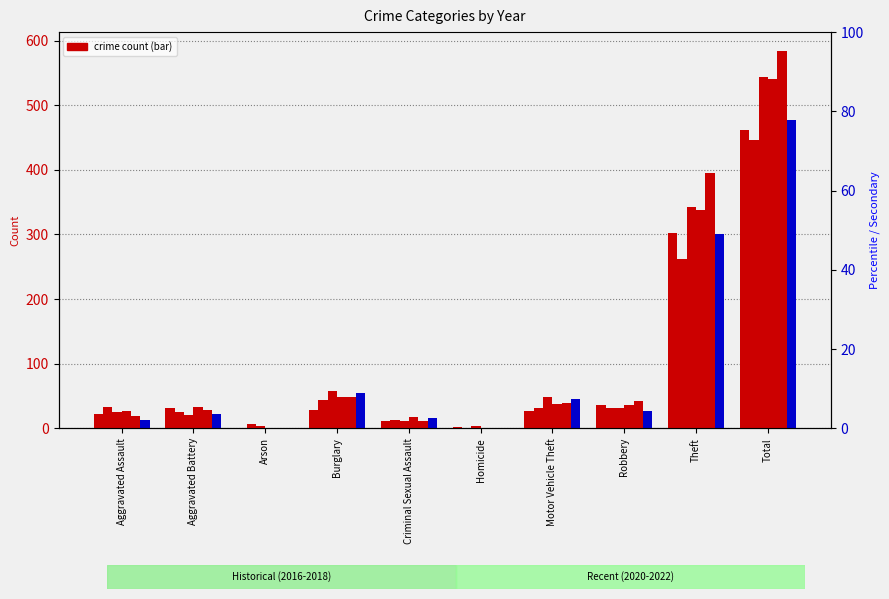

What is the value of the 2020 bar at the 8th from the left?

36